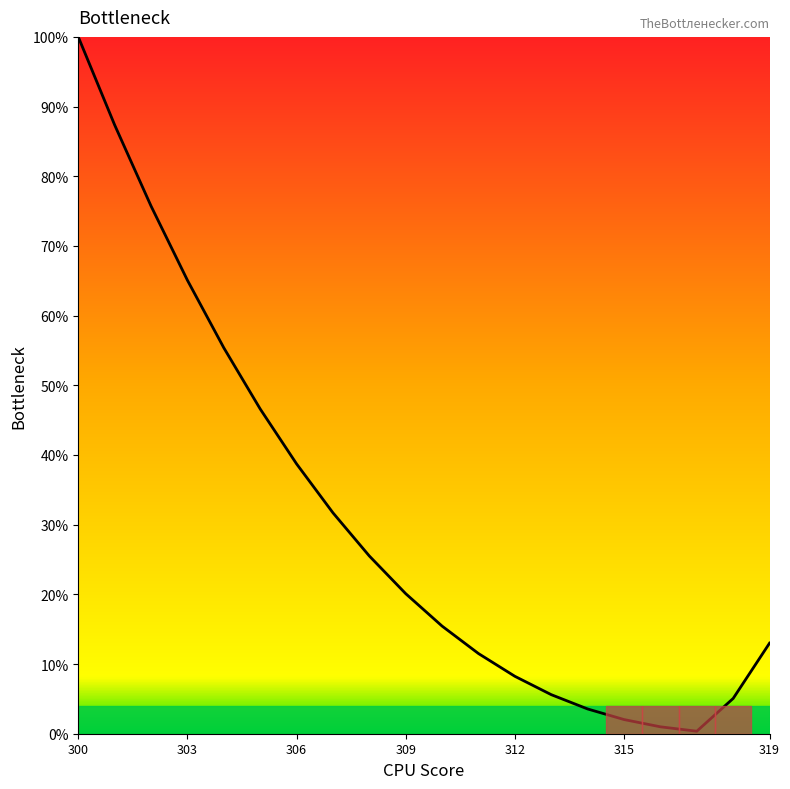

What is the maximum value shown in the chart?

100.0